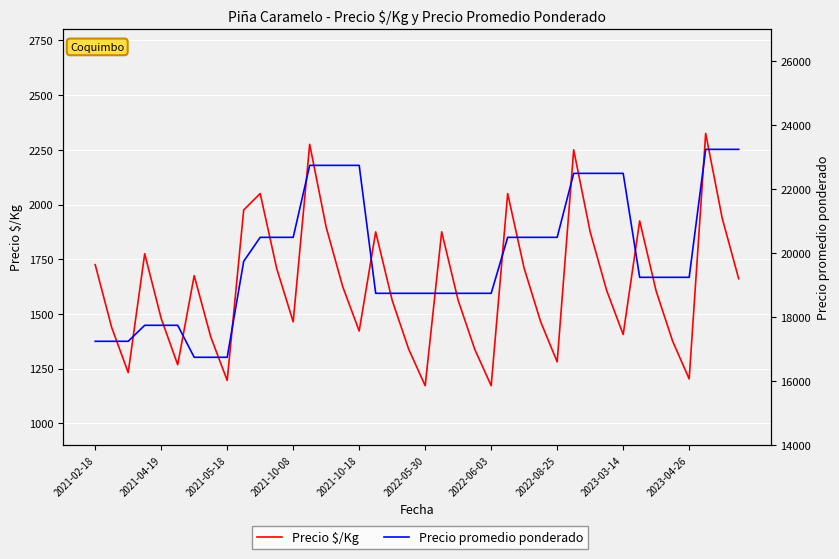

At which category is the sum across all series the highest?

37